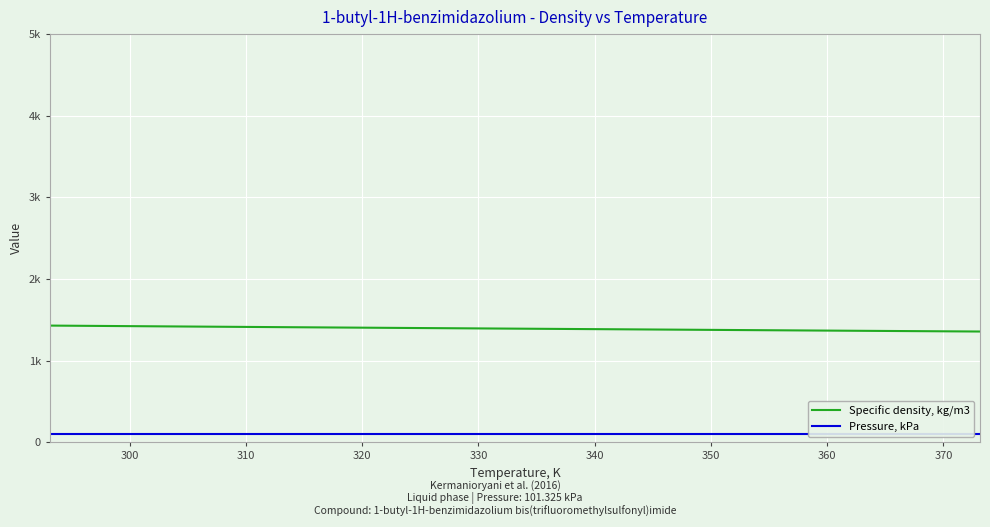

What is the value of the Specific density, kg/m3 point at the 1st from the left?

1429.3